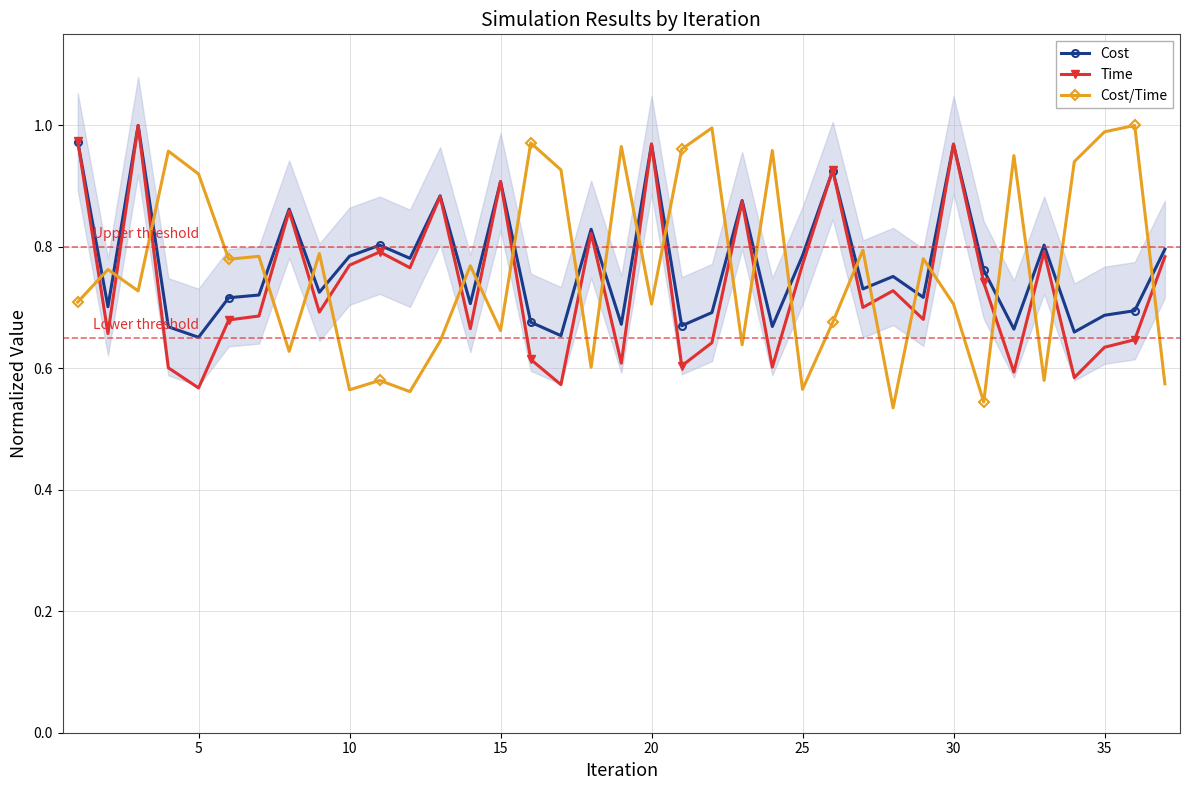

True or false: Time has a value of 0.2 at 5.

False